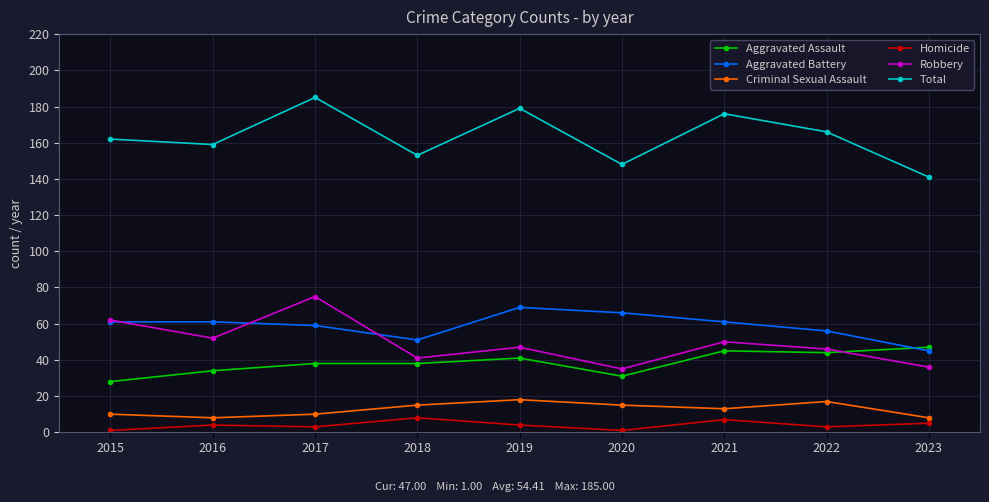

Which series has the largest total across all categories?

Total